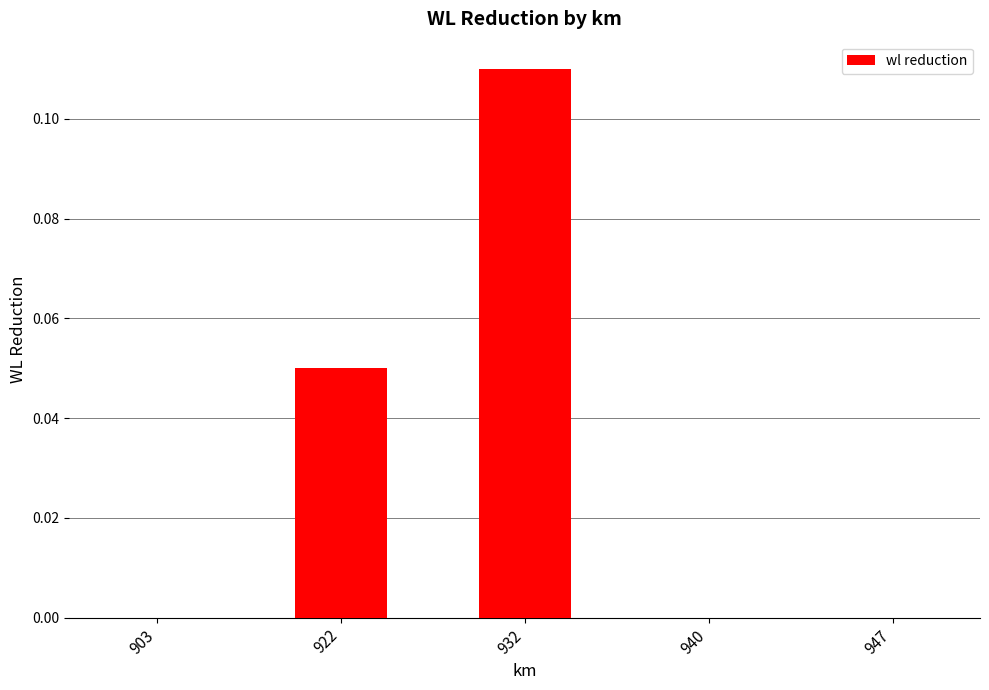

Are the bars horizontal?

No